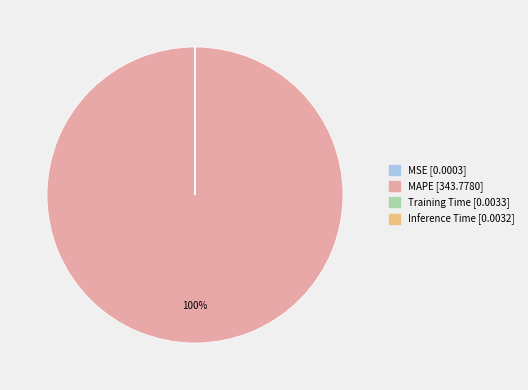

Which category accounts for the majority?

MAPE